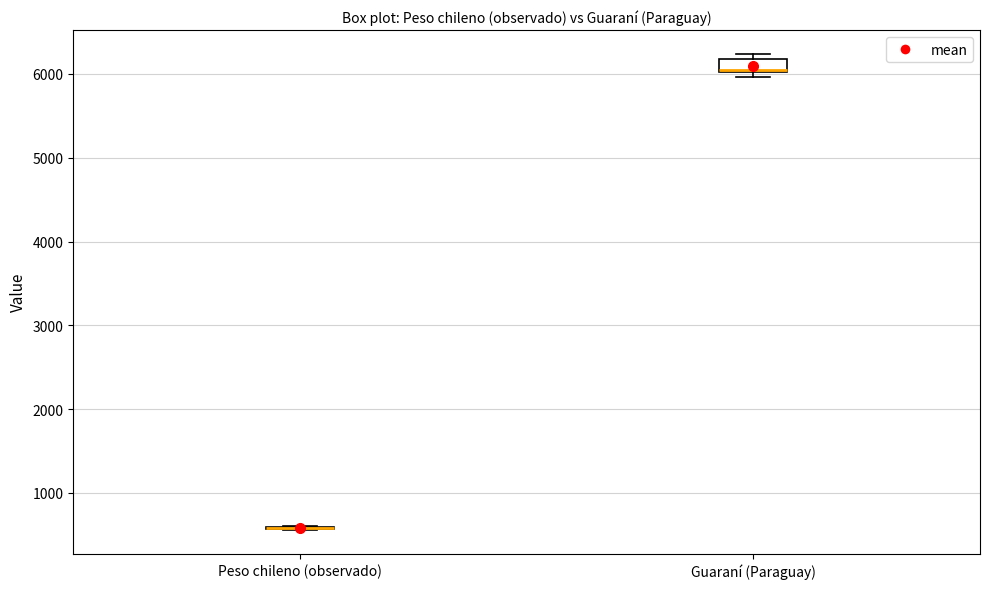

Reading left to right, transcribe this box plot: for each box, give where its median line is, the range the box spans, and where its two whiskers end, as read against the y-axis. The values are not printed on the chart, so give them approximately, as read against the axis.

Peso chileno (observado): box collapsed to a line at 600, whiskers 600 to 600
Guaraní (Paraguay): median 6100, box 6000 to 6200, whiskers 6000 (just below the box's lower edge) to 6200 (just above the box's upper edge)